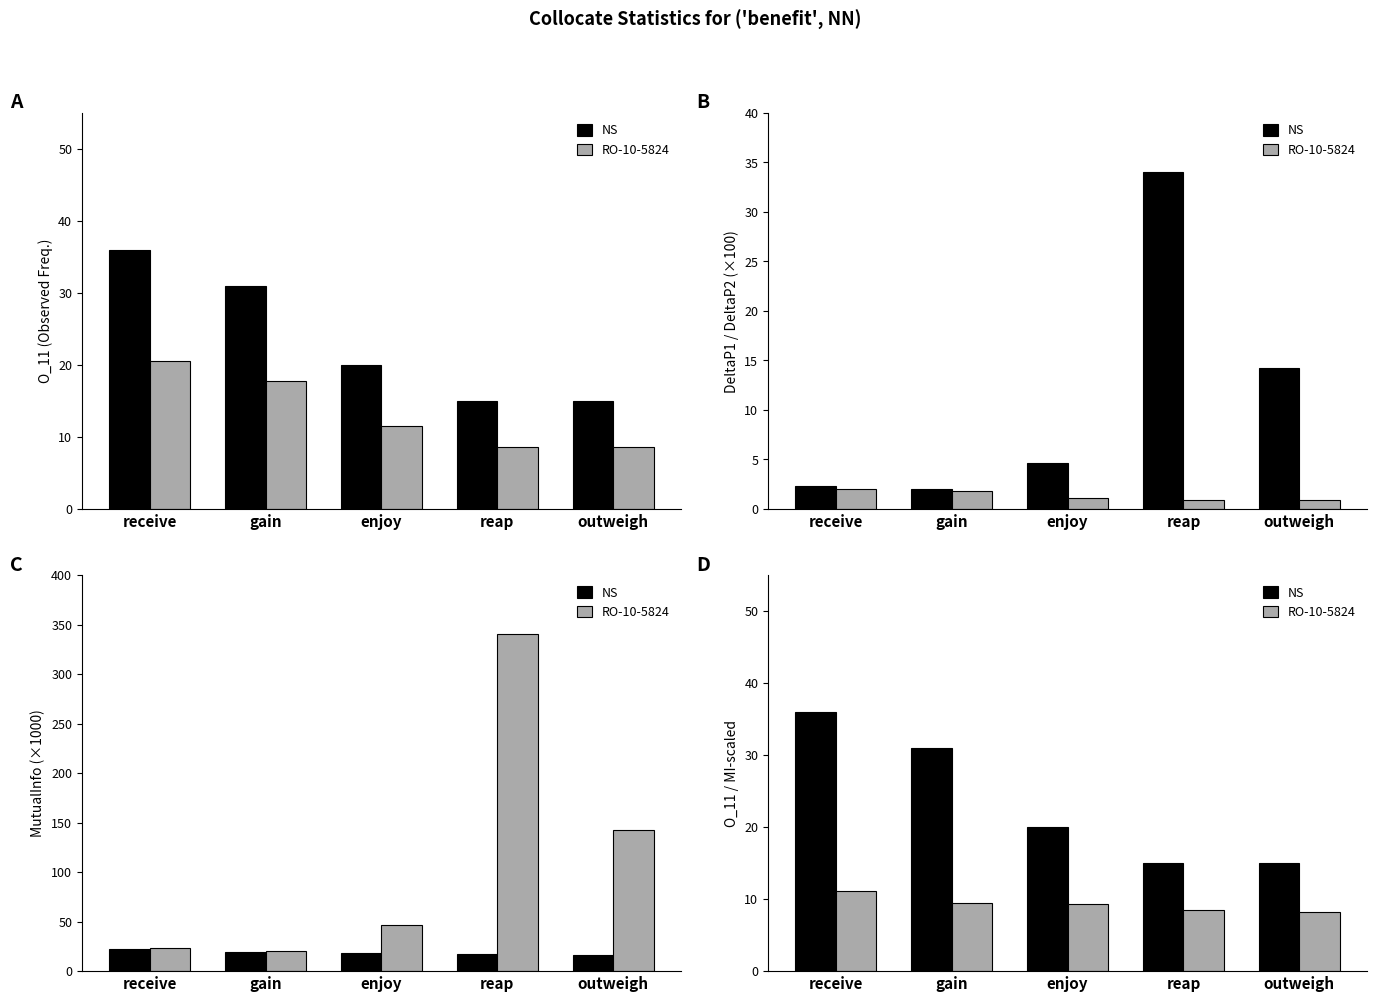

What is the sum of the RO-10-5824 values at gain and outweigh?

17.7